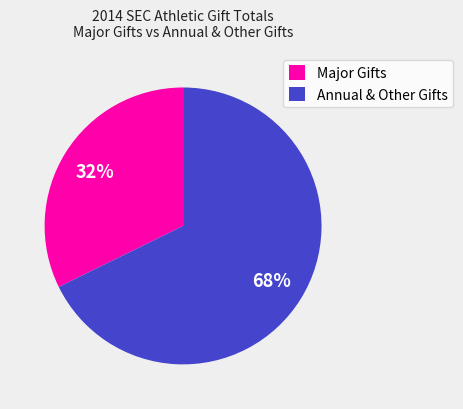

True or false: Annual & Other Gifts accounts for 78% of the total.

False